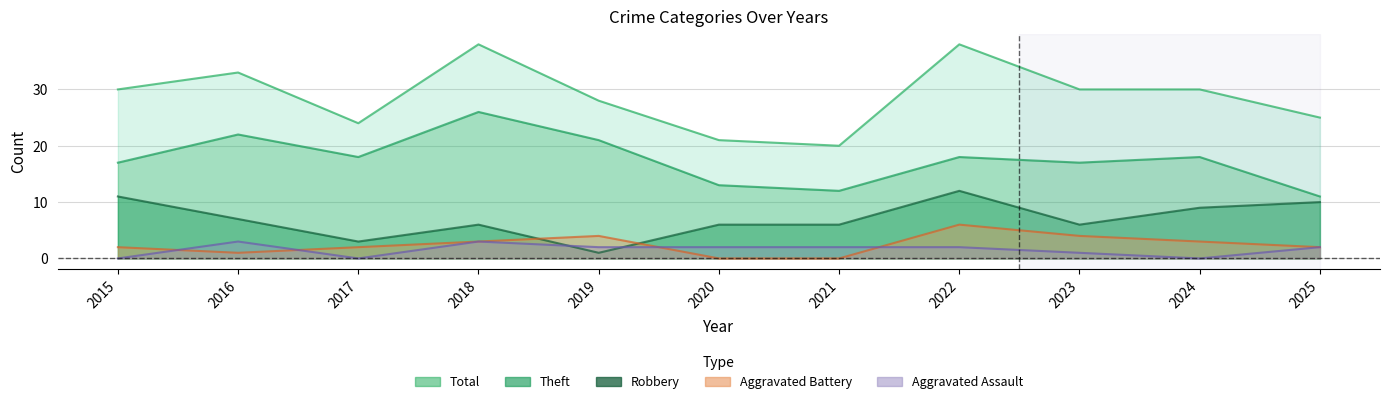

What is the value of the Theft point at the 9th from the left?

17